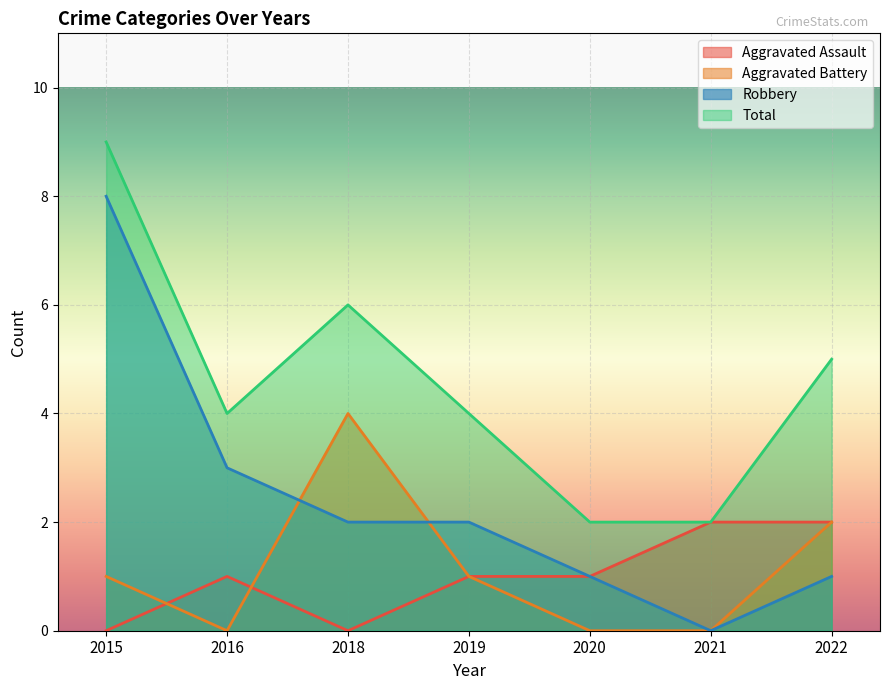

Where is Aggravated Assault nearest to the value 1?

2016